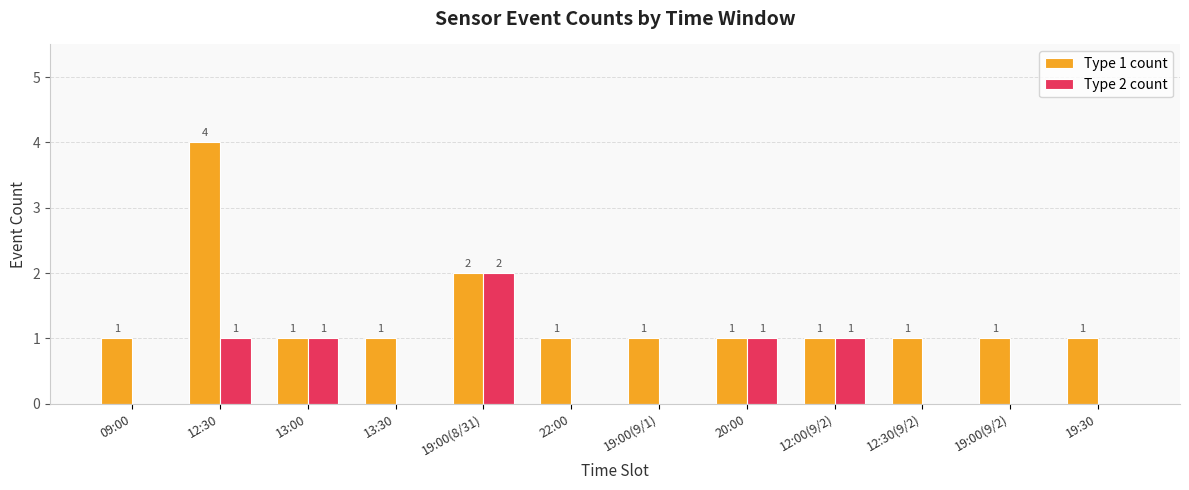

Reading left to right, transcribe all the data shown in this chart.

Type 1 count: 09:00=1	12:30=4	13:00=1	13:30=1	19:00(8/31)=2	22:00=1	19:00(9/1)=1	20:00=1	12:00(9/2)=1	12:30(9/2)=1	19:00(9/2)=1	19:30=1
Type 2 count: 09:00=0	12:30=1	13:00=1	13:30=0	19:00(8/31)=2	22:00=0	19:00(9/1)=0	20:00=1	12:00(9/2)=1	12:30(9/2)=0	19:00(9/2)=0	19:30=0